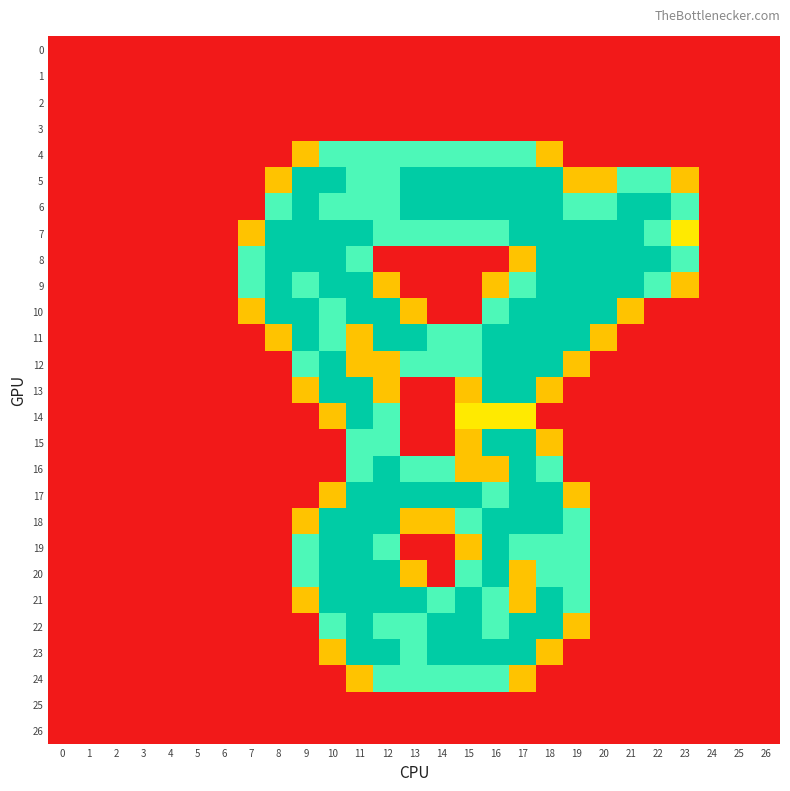

Which series has the widest spread of values?

5